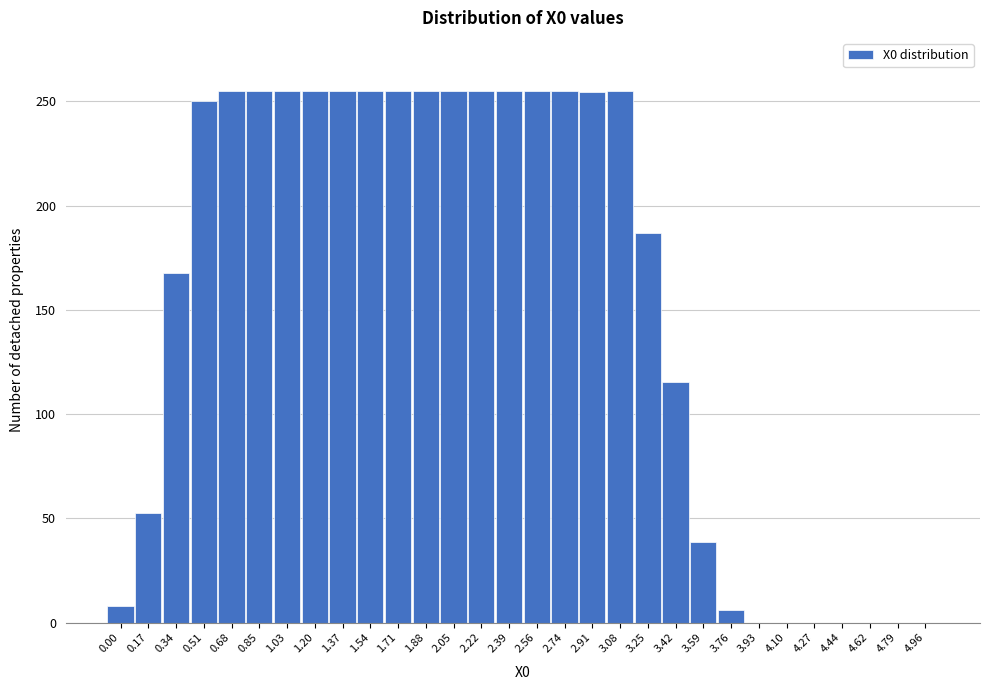

Which has a higher value, 4.44 or 3.25?

3.25